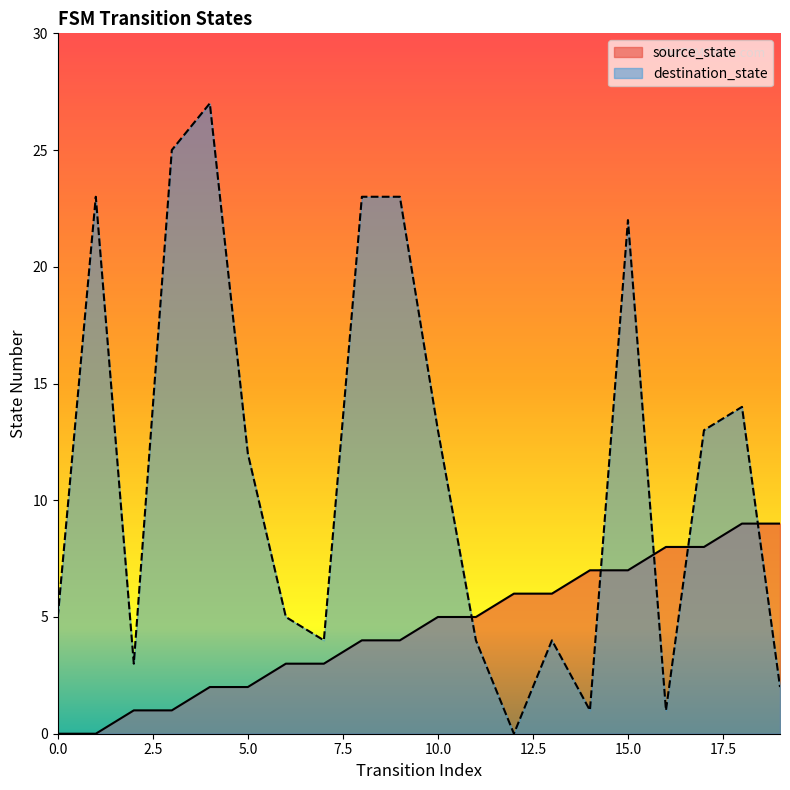

True or false: destination_state and source_state cross at least once.

True